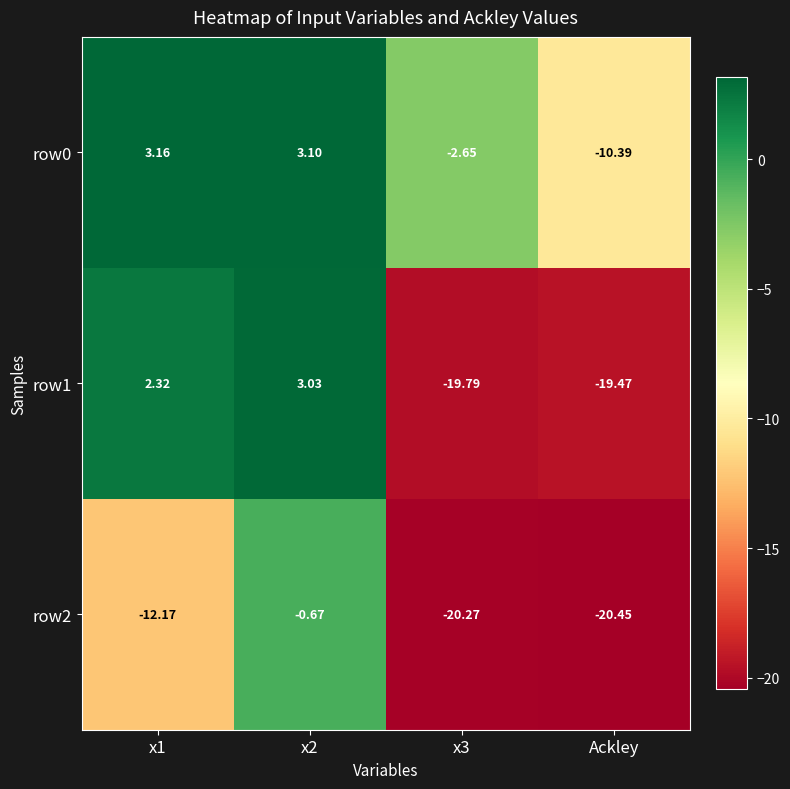

Is the value of row0 at x3 greater than the value of row2 at x1?

Yes